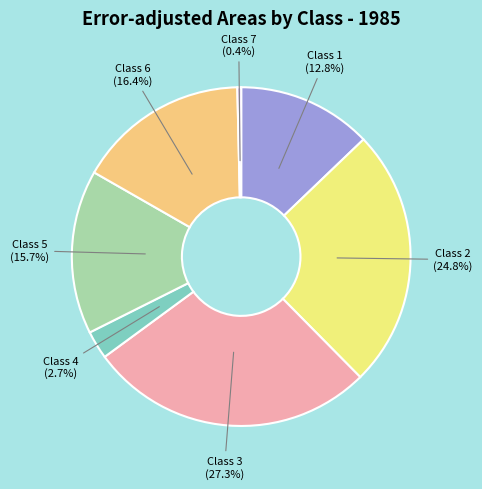

To the nearest percent, what is the difference between the Class 1 and Class 4 slice percentages?

10%